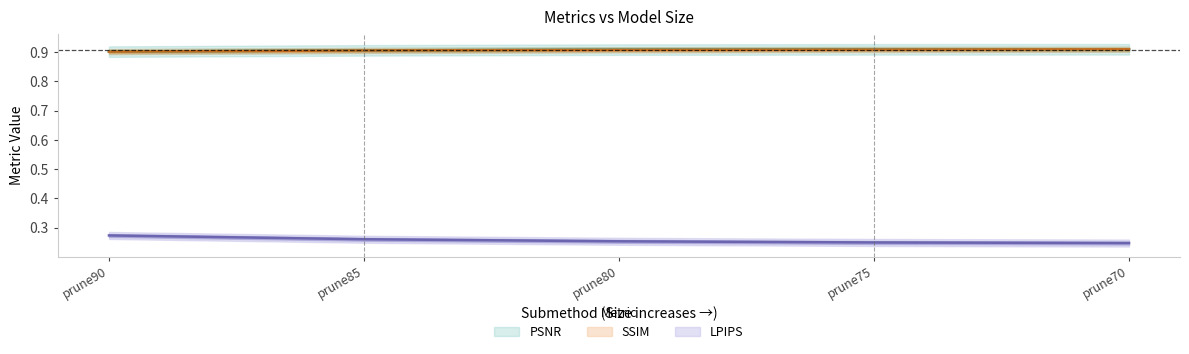

How many lines are shown in the chart?

3